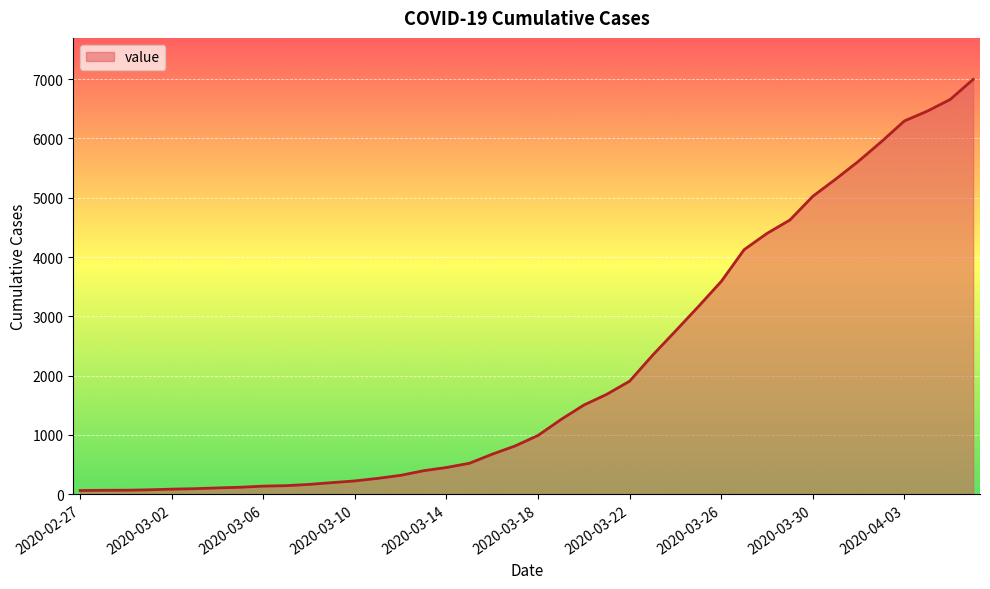

What is the greatest value displayed?

6995